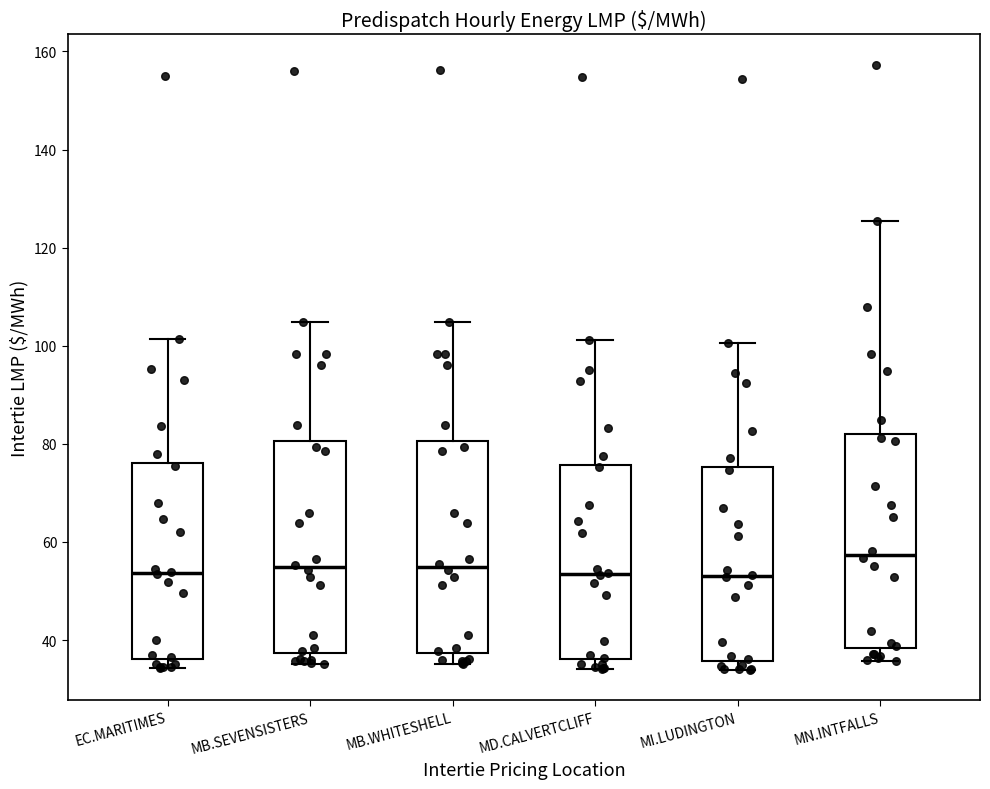

Reading left to right, transcribe this box plot: for each box, give where its median line is, the range the box spans, and where its two whiskers end, as read against the y-axis. The values are not printed on the chart, so give them approximately, as read against the axis.

EC.MARITIMES: median 54, box 36 to 76, whiskers 34 to 102
MB.SEVENSISTERS: median 54, box 38 to 80, whiskers 36 to 104
MB.WHITESHELL: median 54, box 38 to 80, whiskers 36 to 104
MD.CALVERTCLIFF: median 54, box 36 to 76, whiskers 34 to 102
MI.LUDINGTON: median 54, box 36 to 76, whiskers 34 to 100
MN.INTFALLS: median 58, box 38 to 82, whiskers 36 to 126